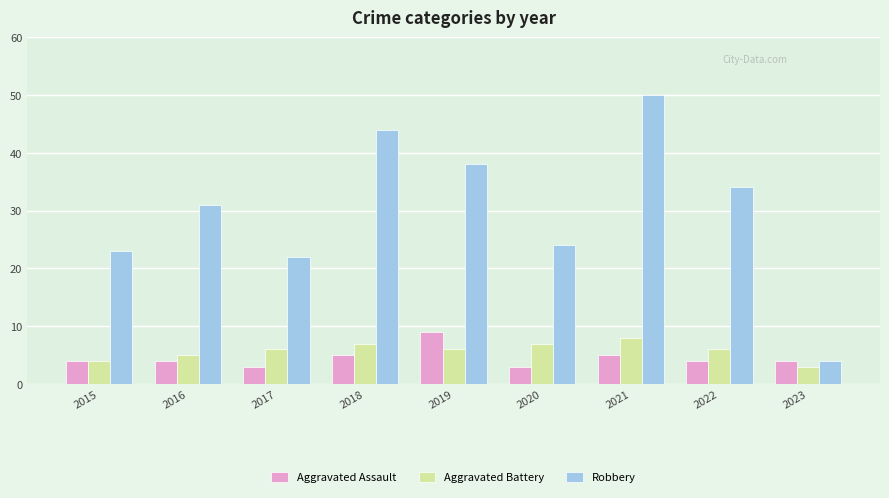

Which series changed the most between 2016 and 2022?

Robbery